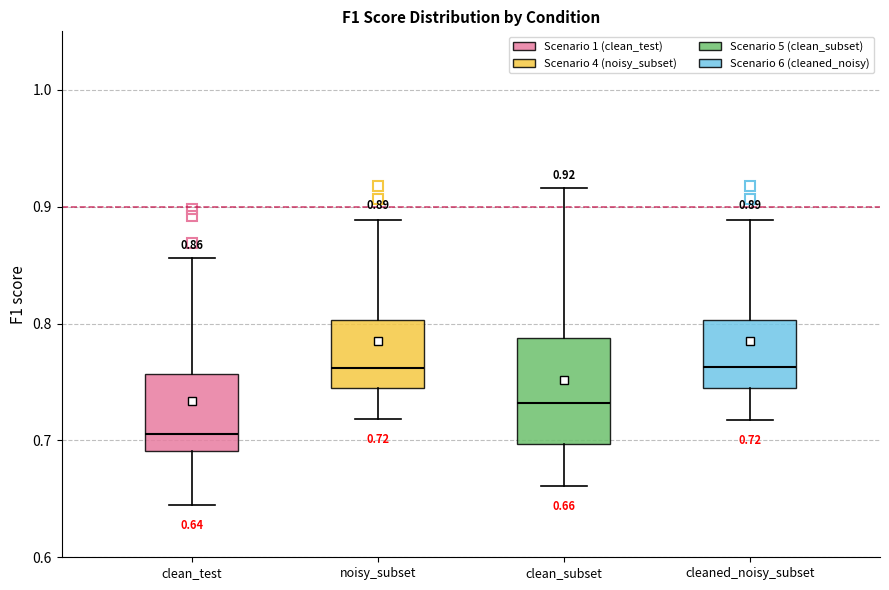

Which box has the lowest median line?

clean_test